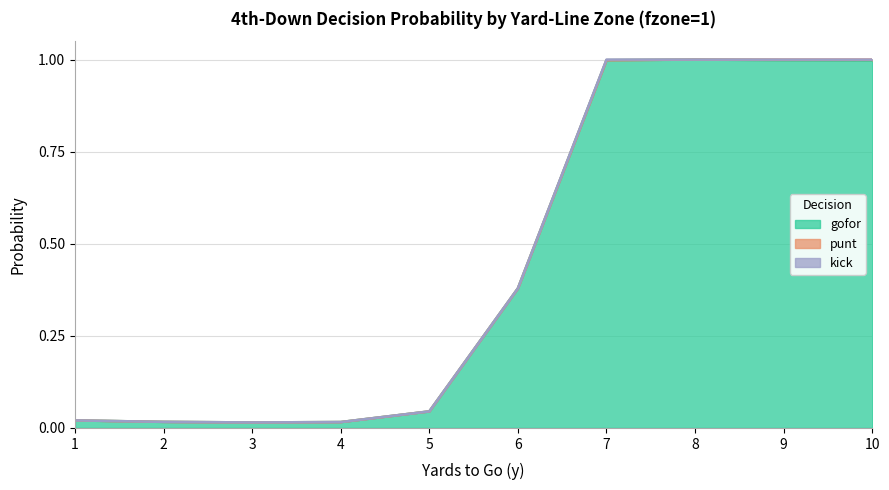

True or false: kick and gofor cross at least once.

False